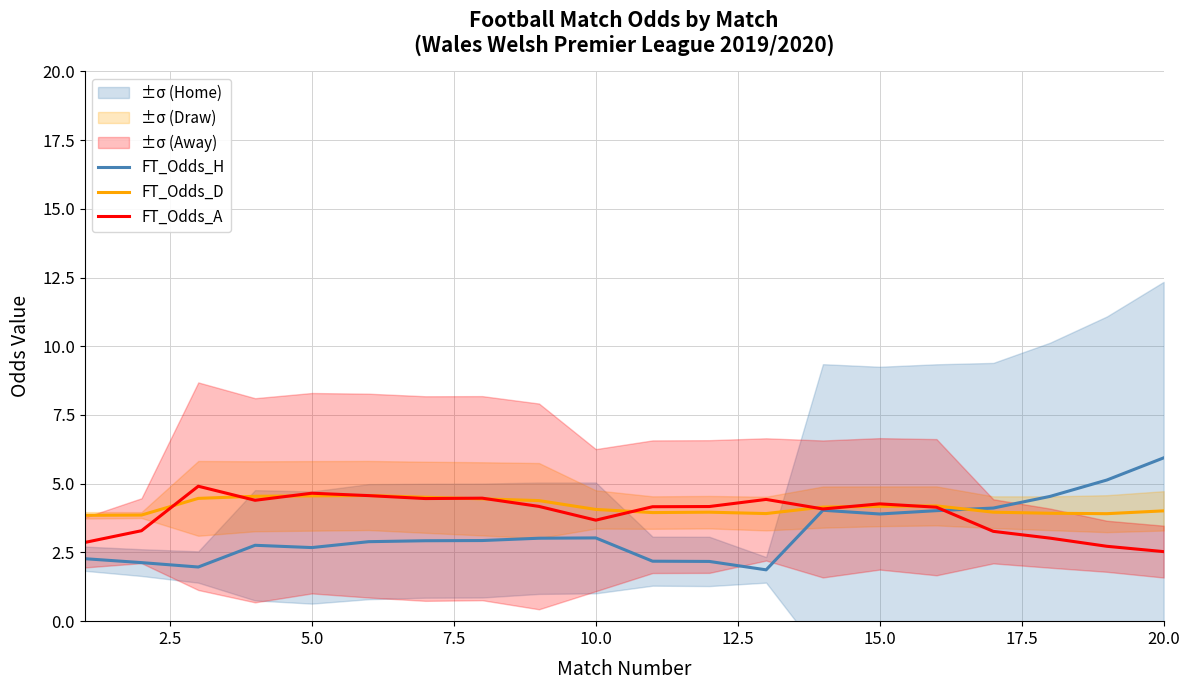

True or false: FT_Odds_D and FT_Odds_H cross at least once.

True